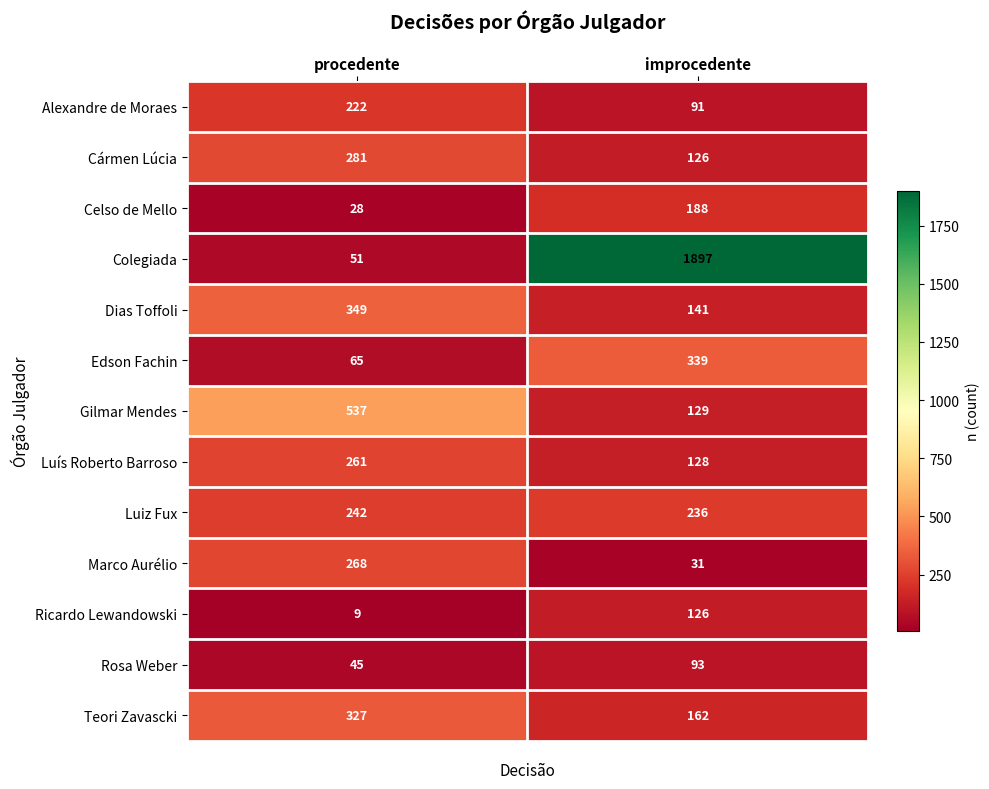

What is the sum of the Celso de Mello values at improcedente and procedente?

216